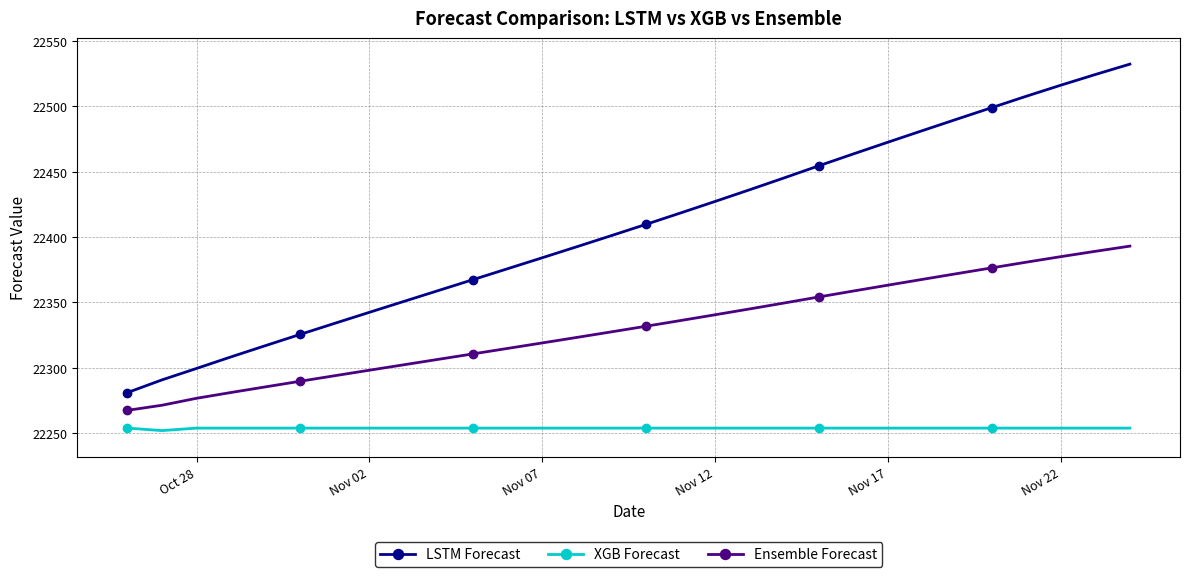

What is the minimum value shown in the chart?

22251.8